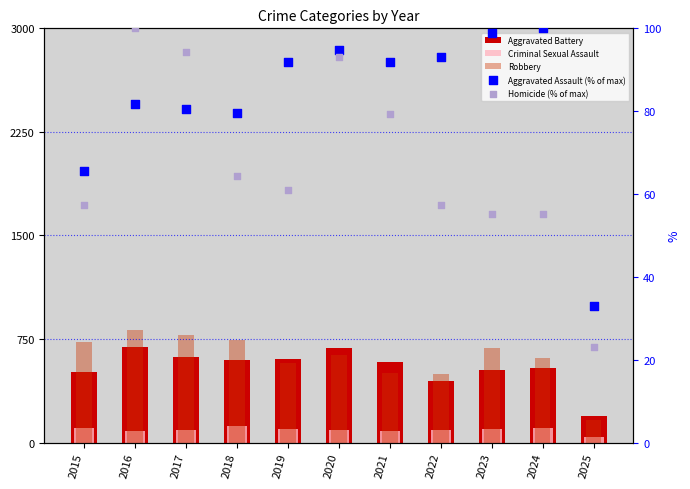

What are all the series names shown in the legend?

Aggravated Battery, Criminal Sexual Assault, Robbery, Aggravated Assault (% of max), Homicide (% of max)